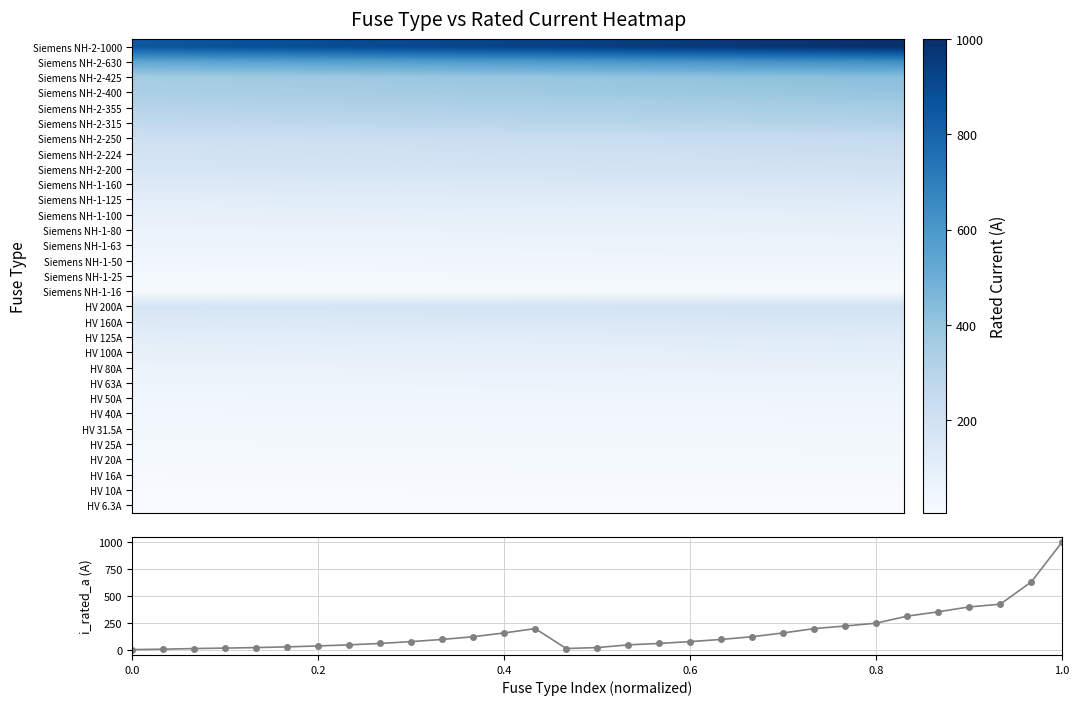

True or false: the data shows 37.3 at 10.

False